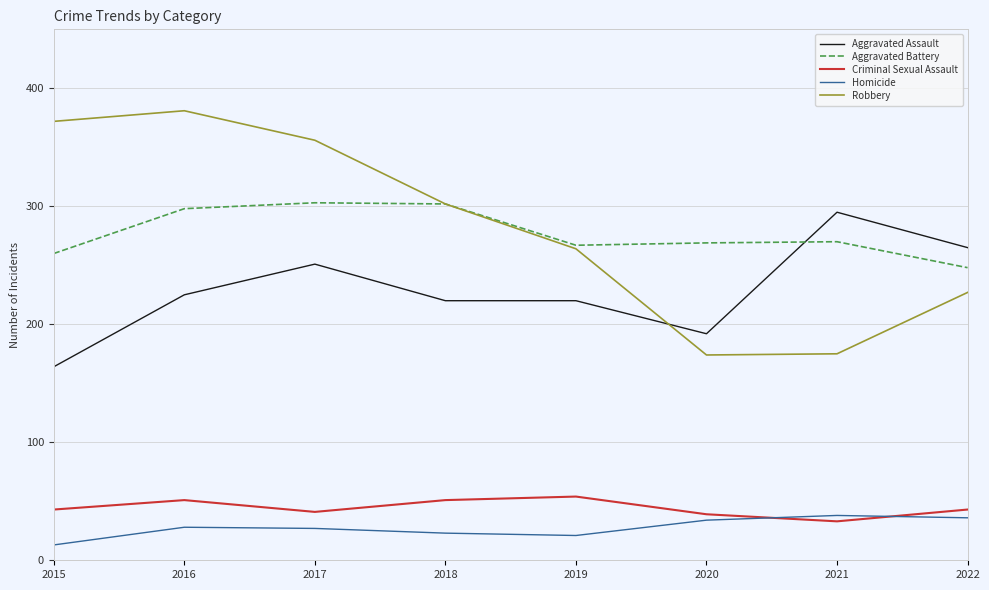

True or false: Aggravated Assault and Criminal Sexual Assault cross at least once.

False